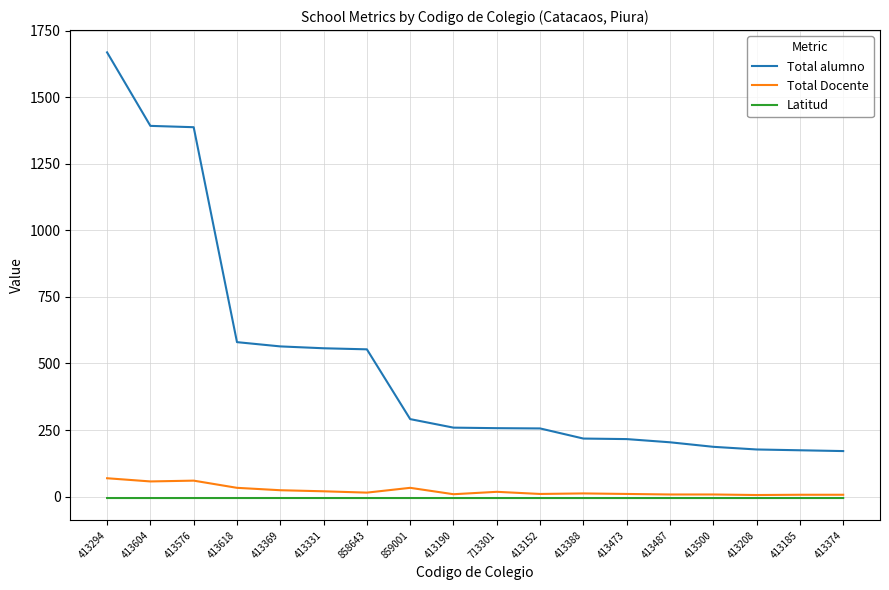

Rank the series by their maximum value, from highest to lowest.

Total alumno, Total Docente, Latitud